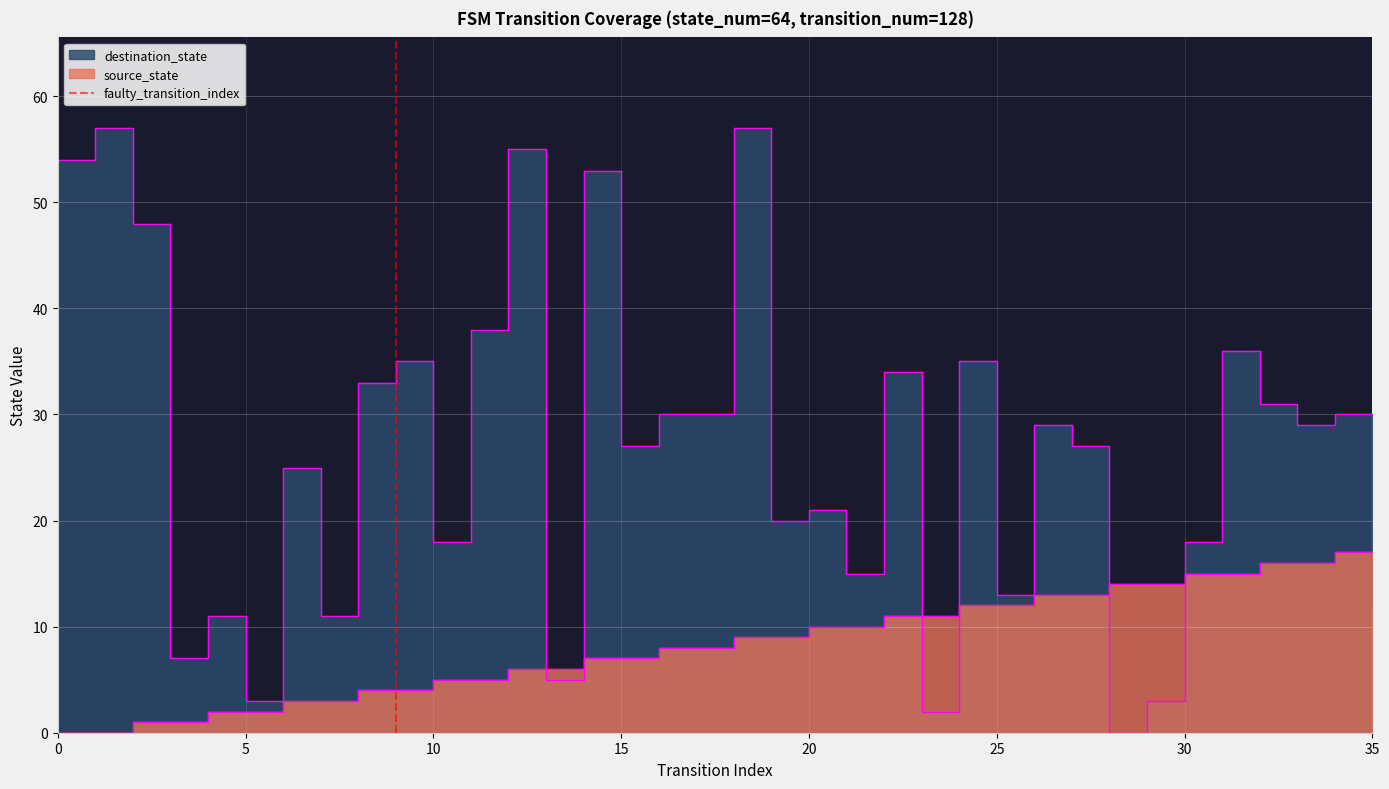

The value at 5 is 0. True or false?

False